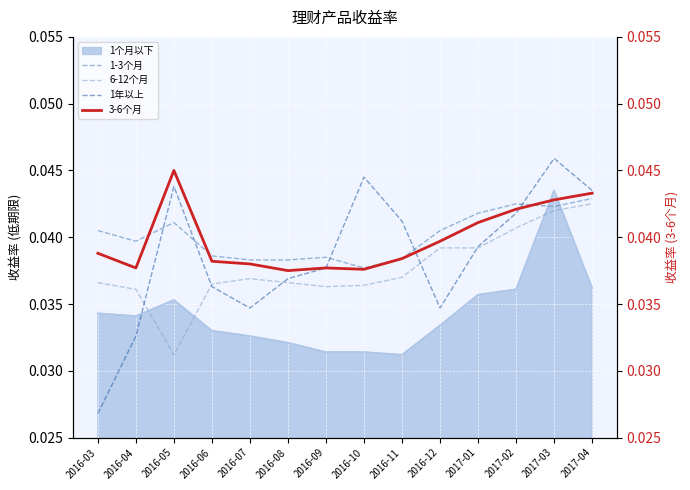

True or false: 1-3个月 and 6-12个月 cross at least once.

False